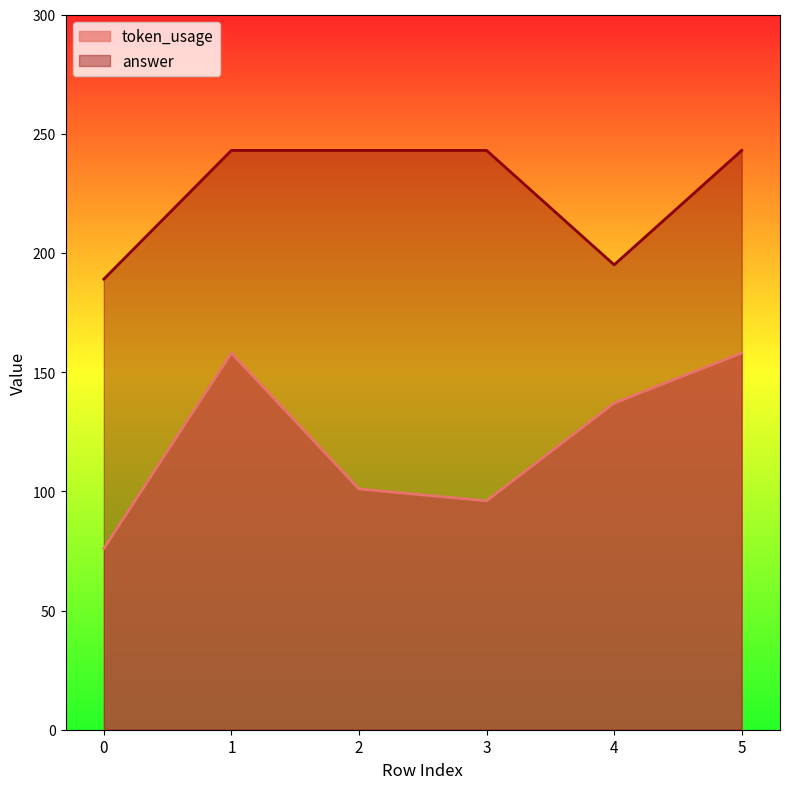

How many lines are shown in the chart?

2